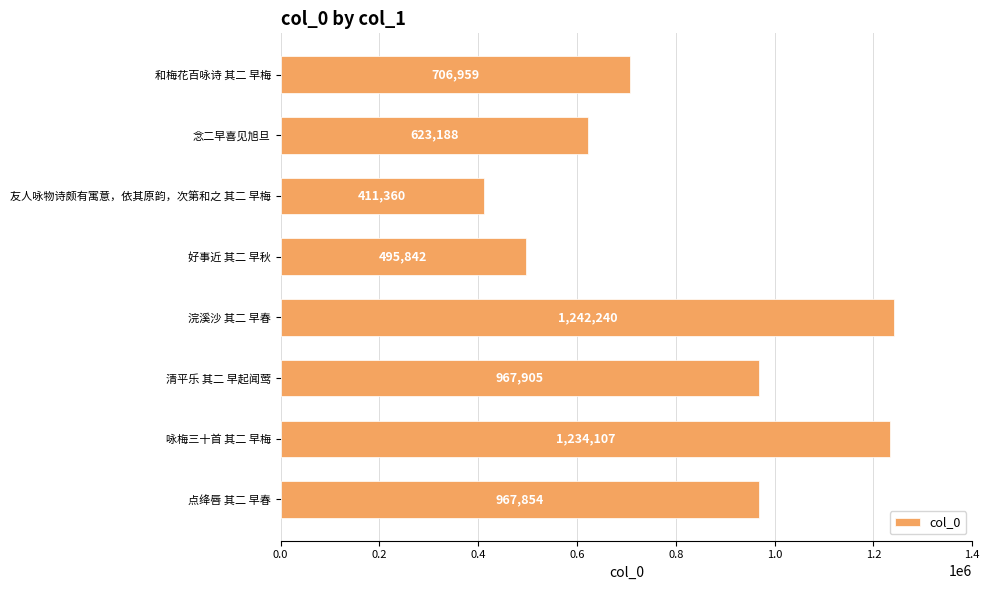

What is the change in value from 清平乐 其二 早起闻莺 to 点绛唇 其二 早春?

-51